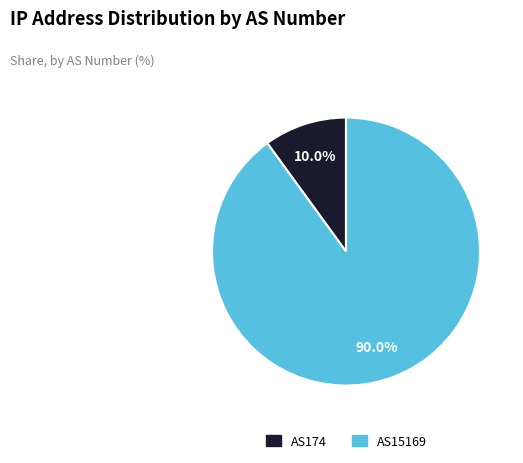

What is the ratio of the value at AS15169 to the value at AS174?

9.0